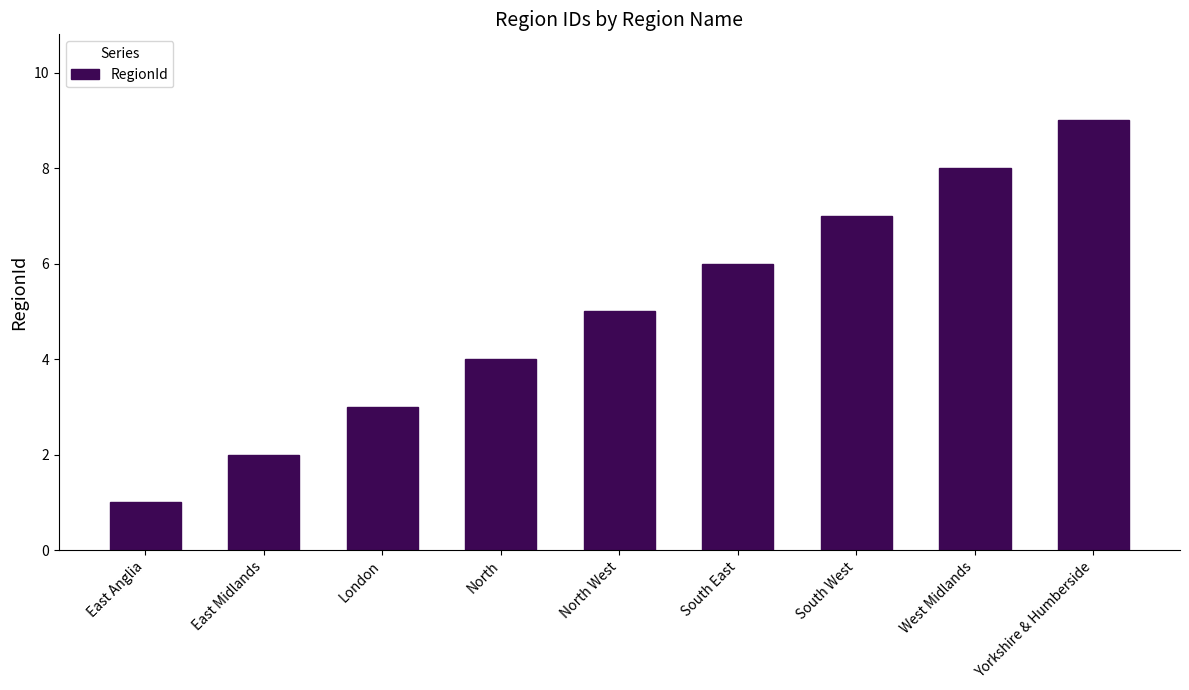

How many data points does each series have?

9